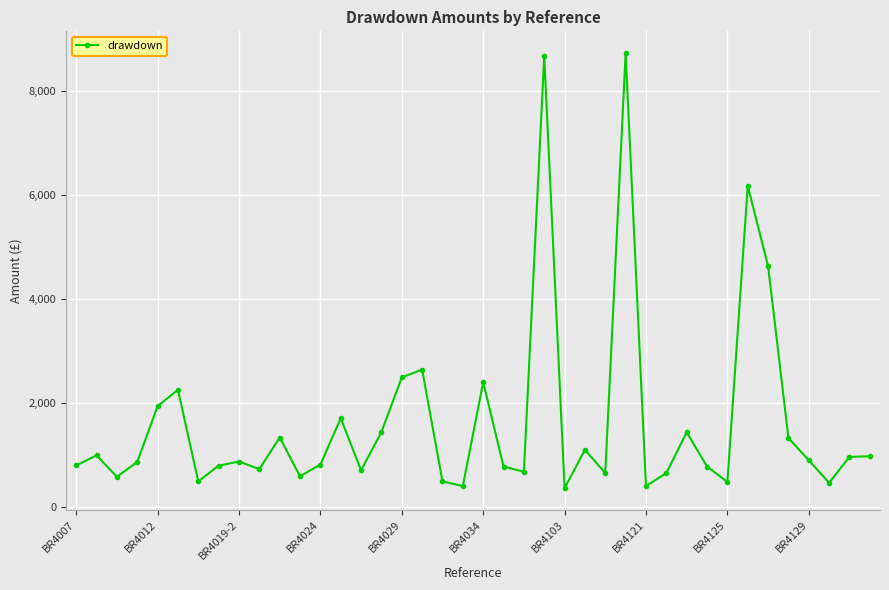

True or false: there are more than 0 points higher than both neighbors.

True